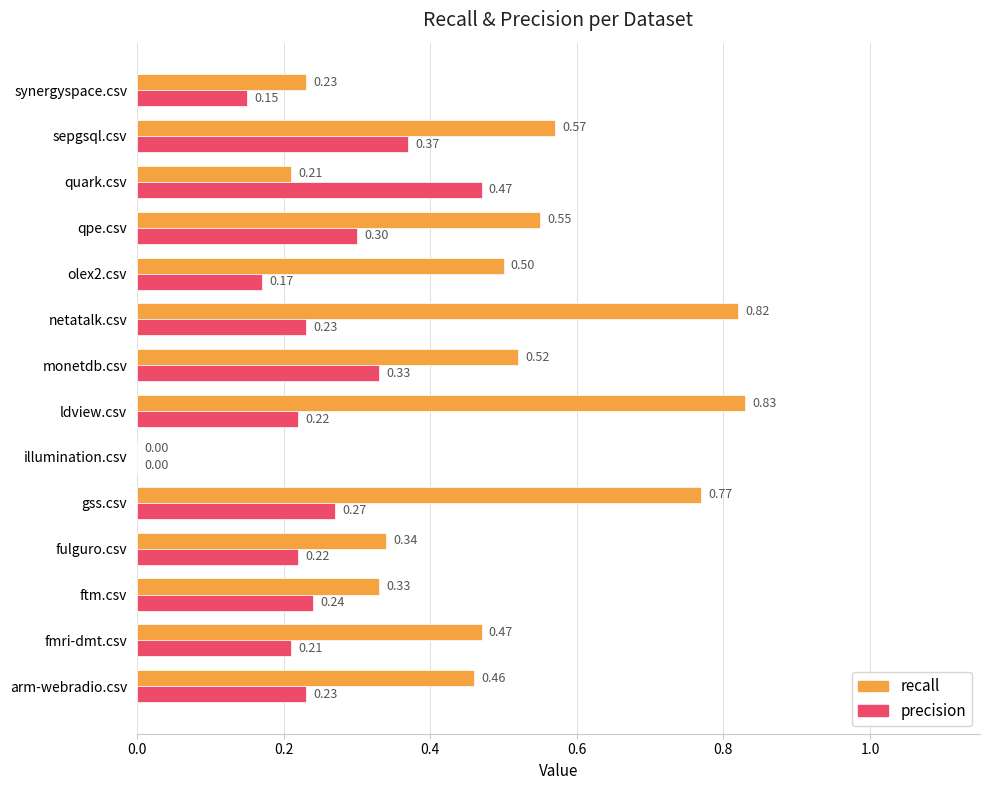

Which series has the largest total across all categories?

recall